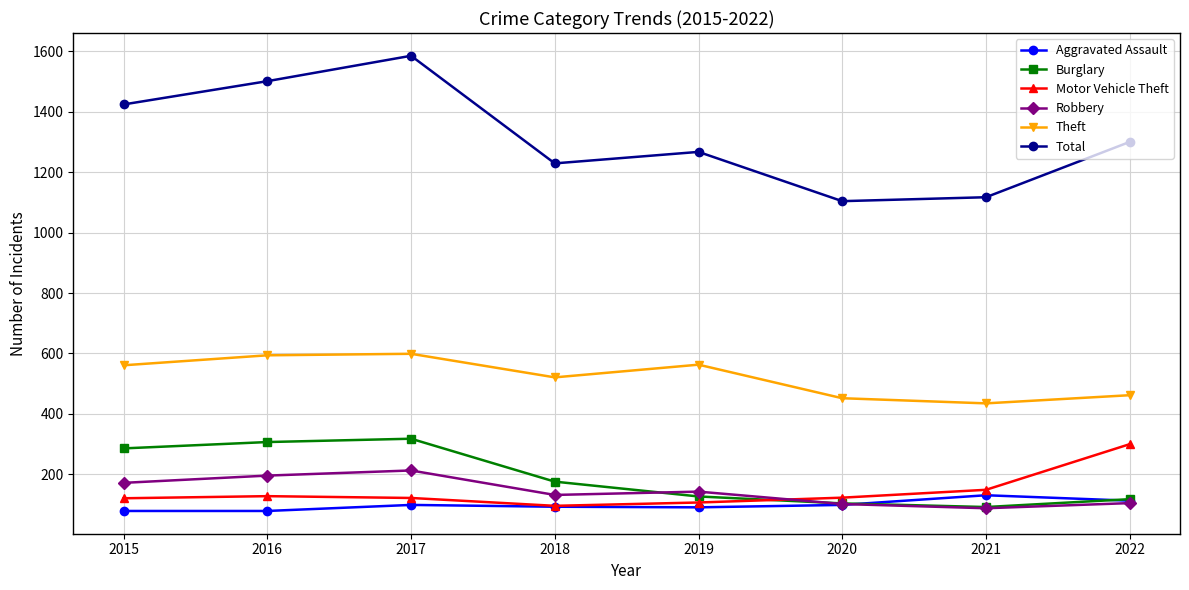

What is the minimum value shown in the chart?

79